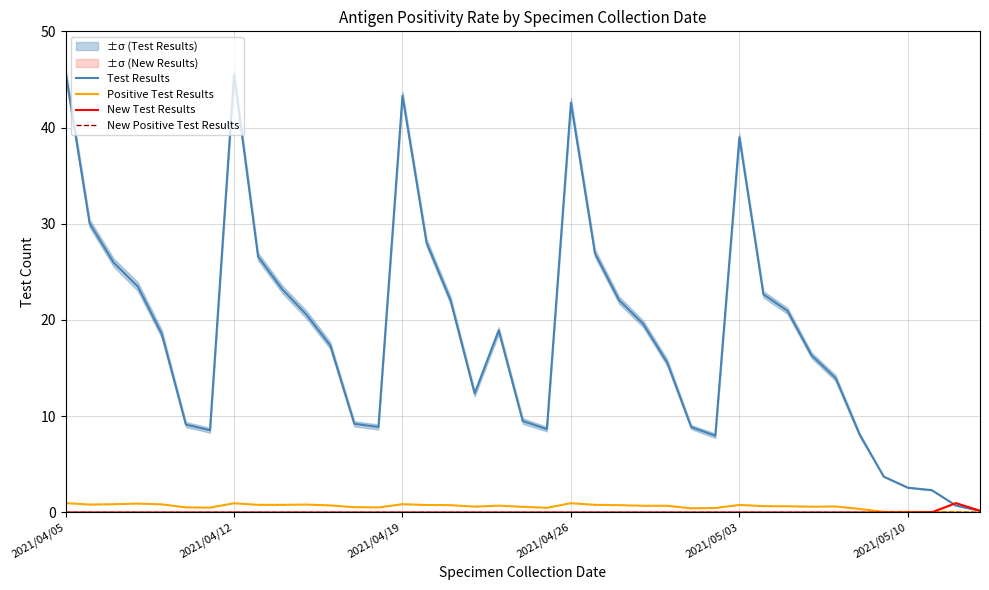

Where does the Test Results series first go above 18?

2021/04/05